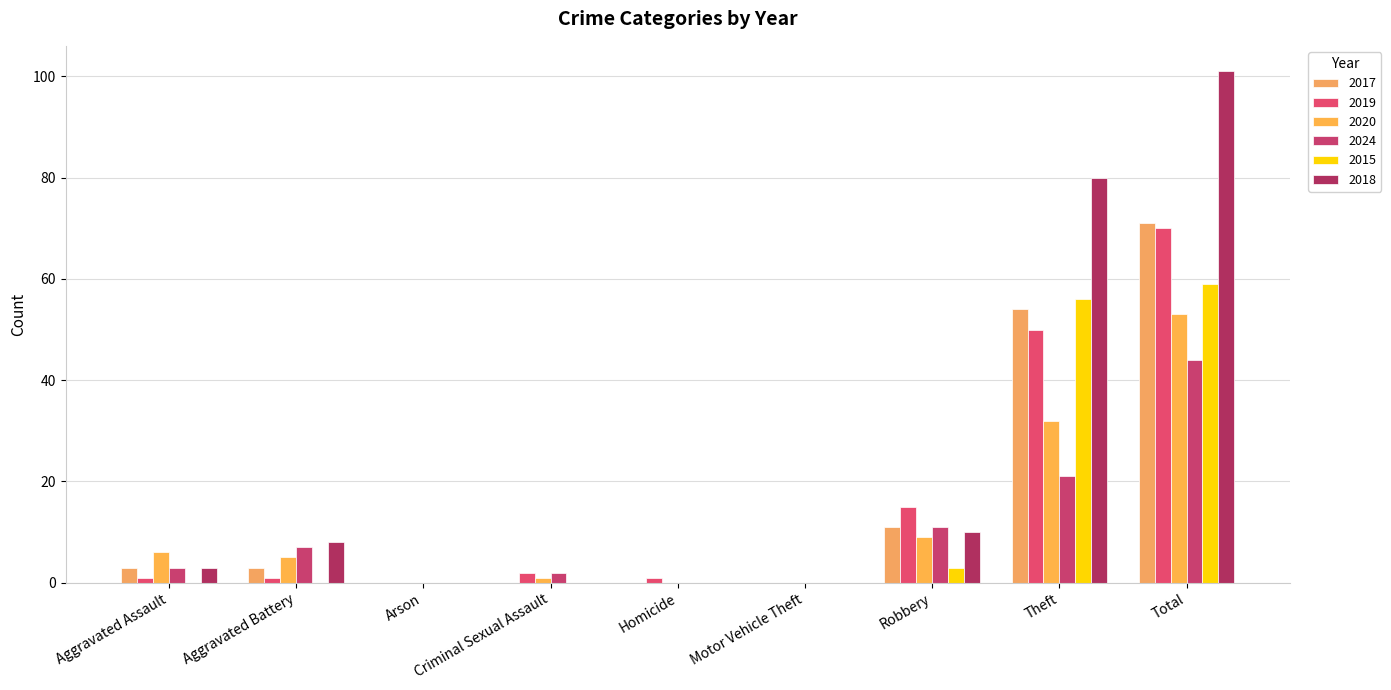

How many groups of bars are there?

9